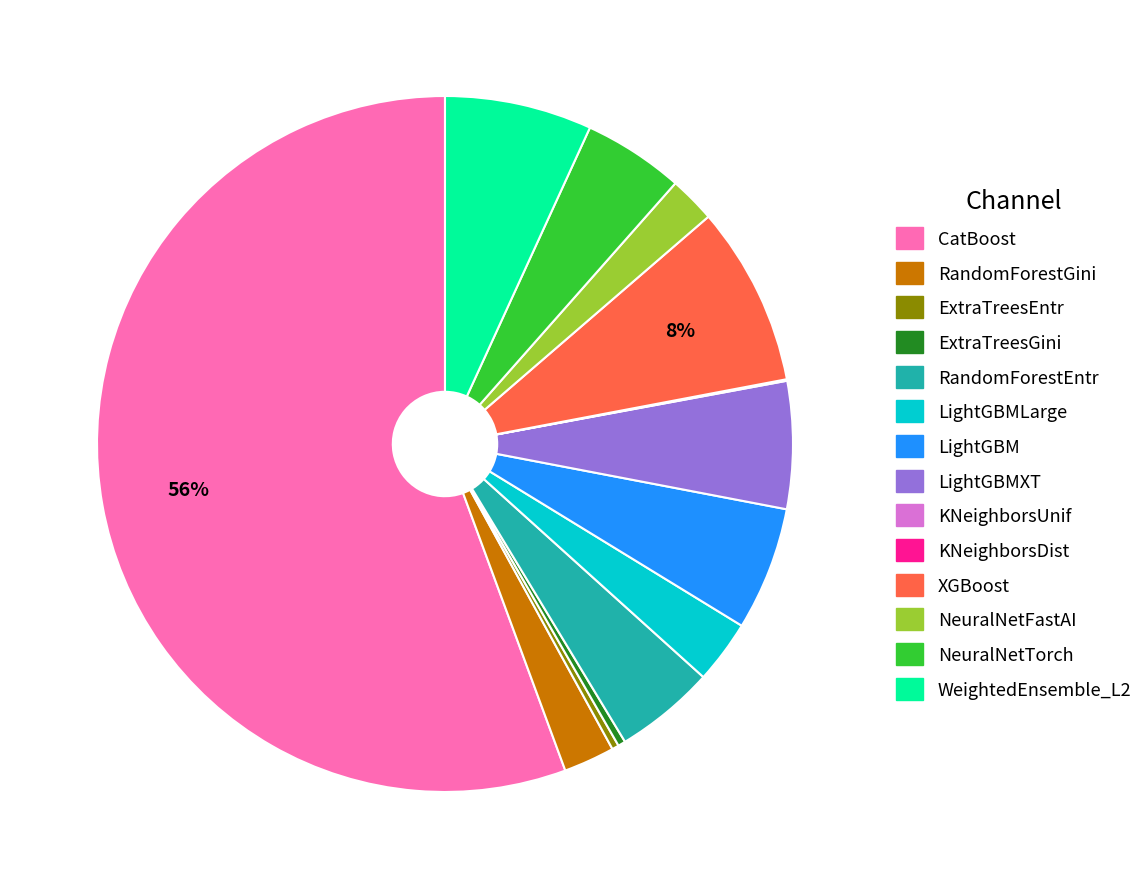

To the nearest percent, what is the difference between the largest and smallest slice percentages?

56%